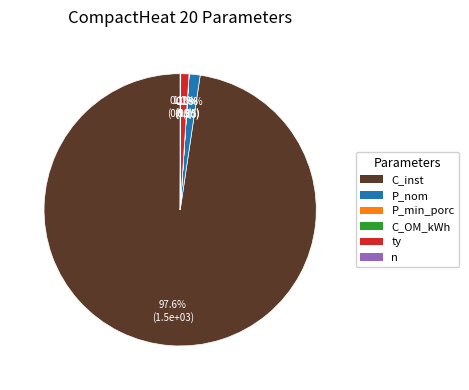

Rank the categories by value from lowest to highest.

C_OM_kWh, P_min_porc, n, ty, P_nom, C_inst